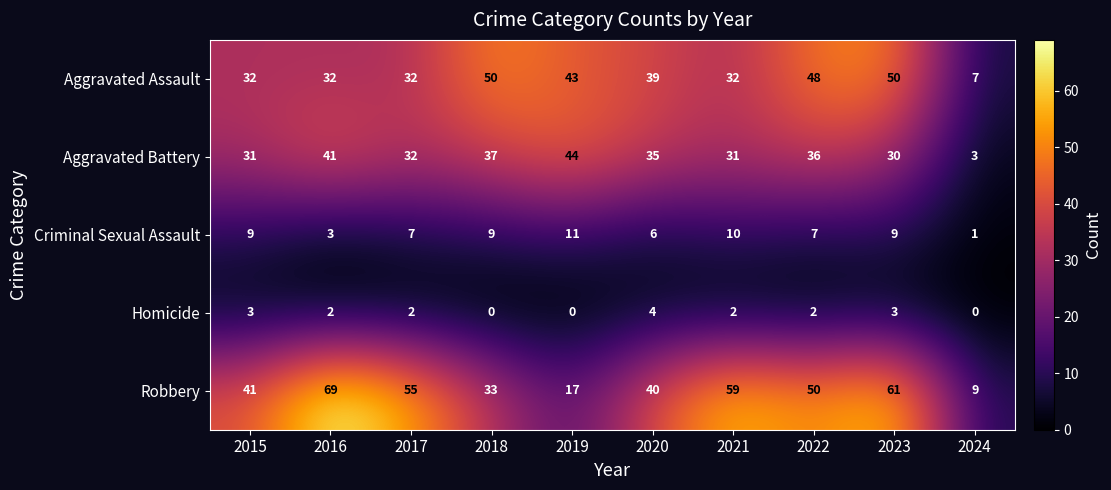

How many Homicide values are between 0 and 3?

9